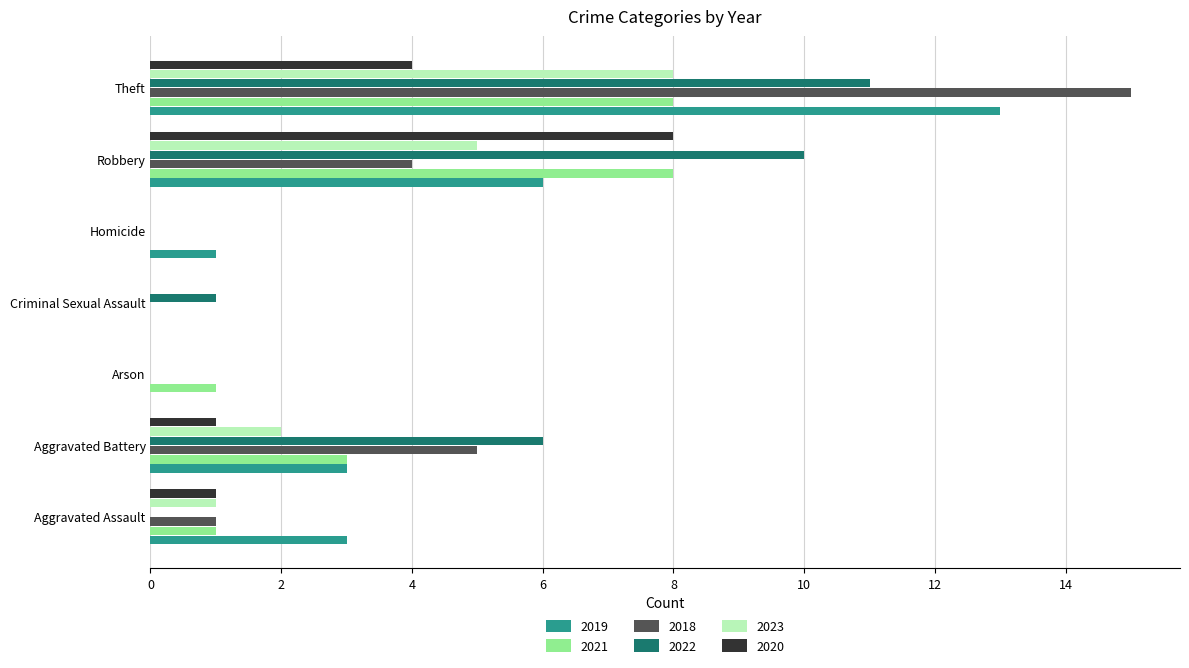

How many series are shown in this chart?

6